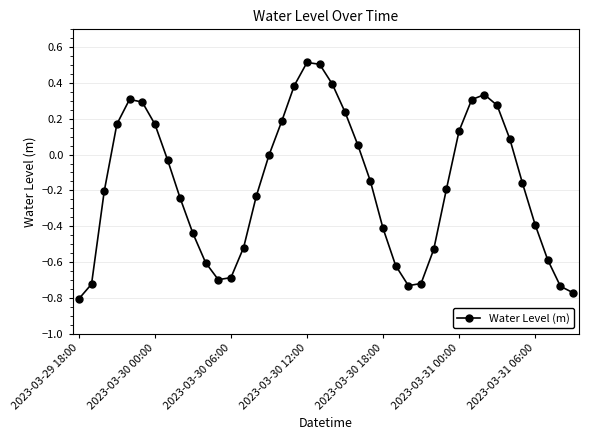

What is the difference between the maximum and minimum values?

1.3